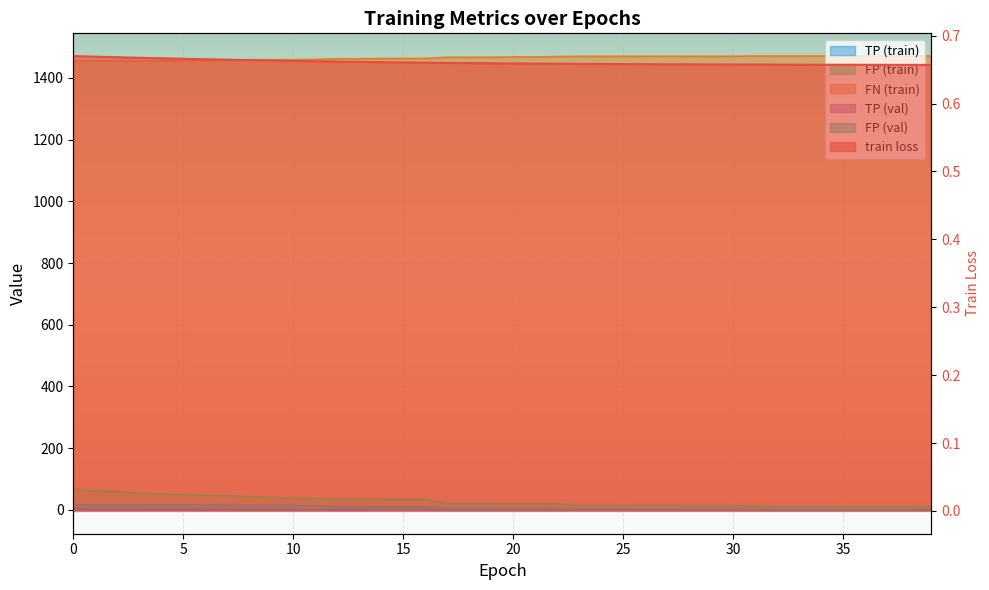

How many data points does each series have?

40